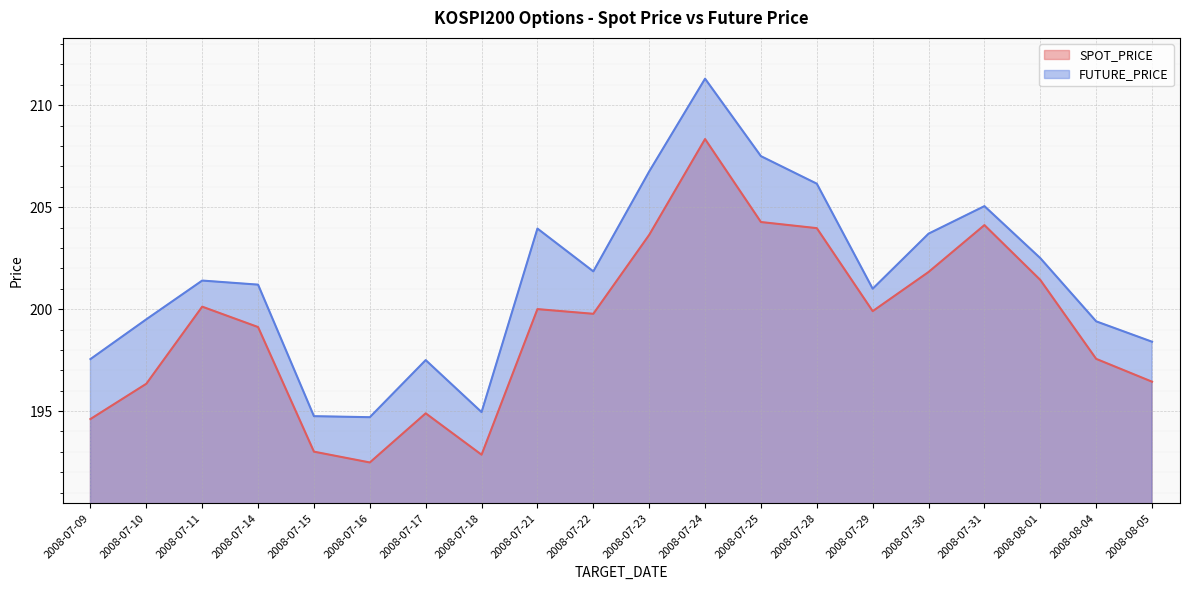

Which series changed the most between 2008-07-09 and 2008-07-21?

FUTURE_PRICE